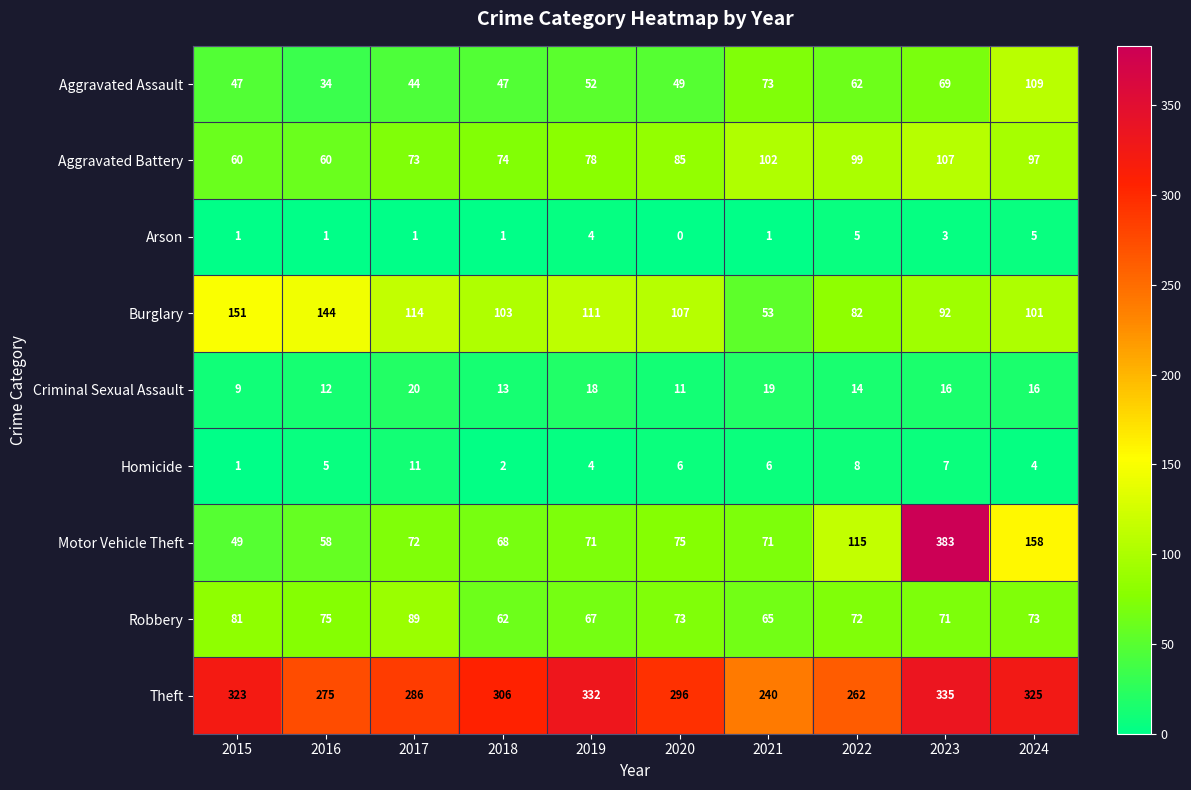

Which category has the highest value across all series?

2023